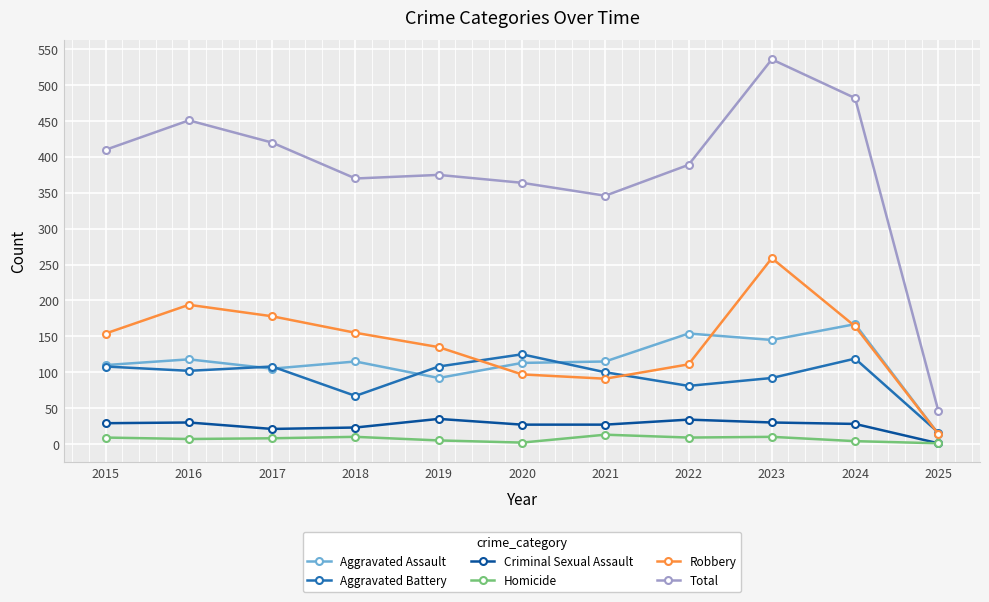

At which category does the chart reach its peak across all series?

2023